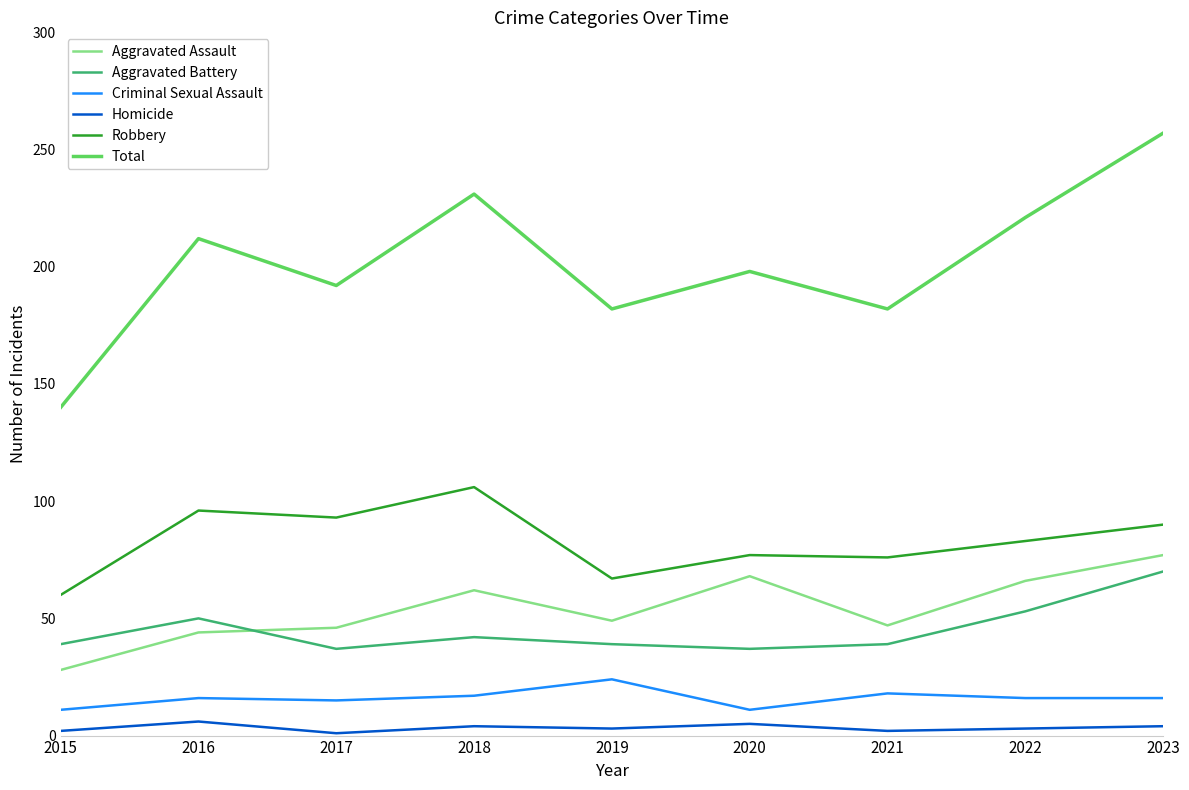

How many distinct data groups are displayed?

6